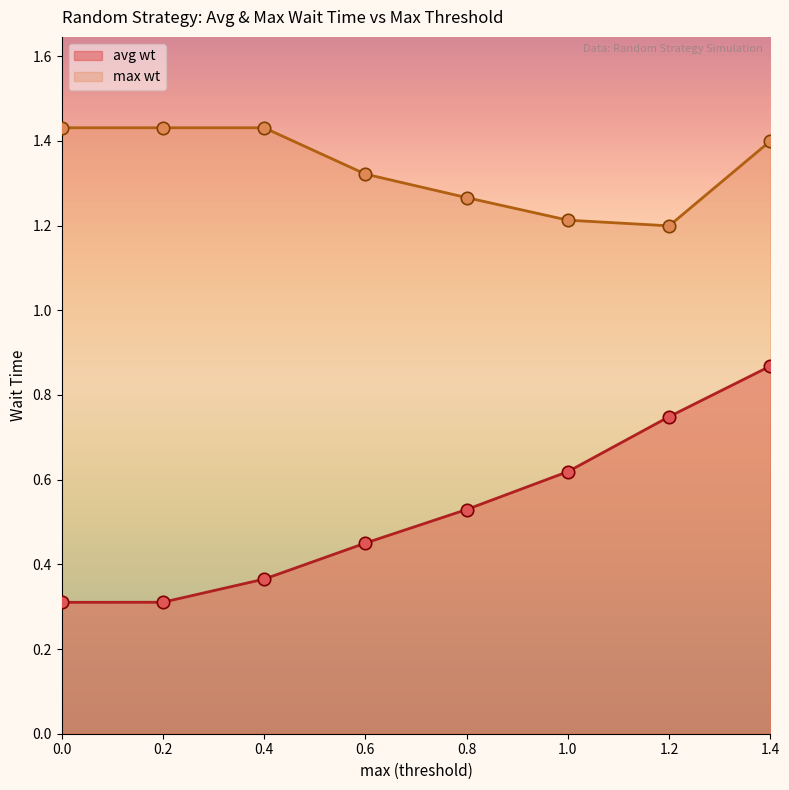

At which category is the sum across all series the highest?

1.4